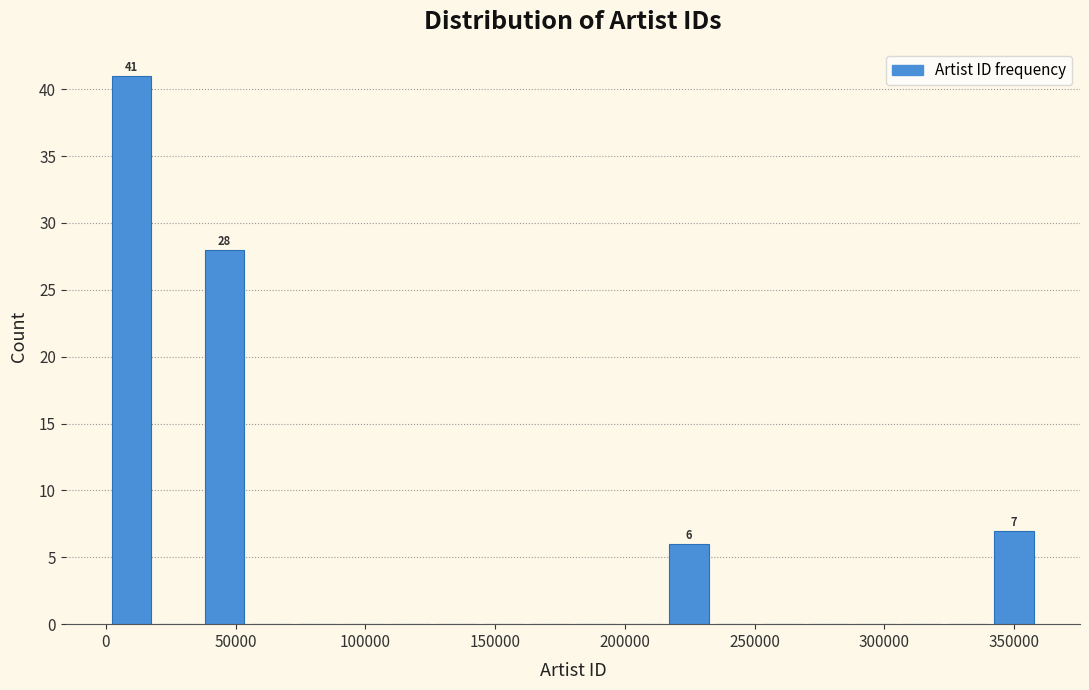

Read against the x-axis, roughly where is the centre of the tallest bar?

10000